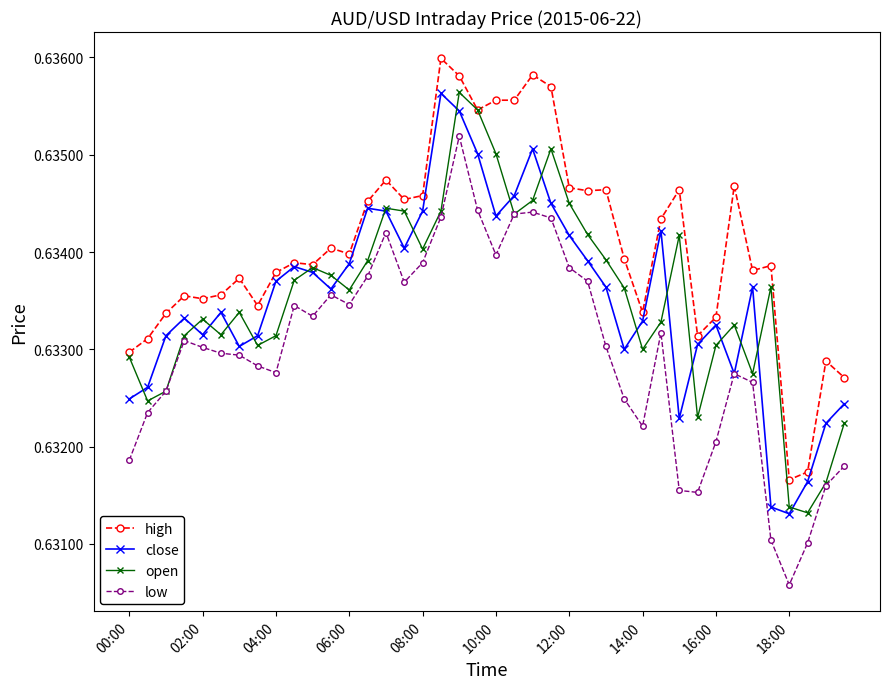

True or false: low and high intersect in this chart.

False